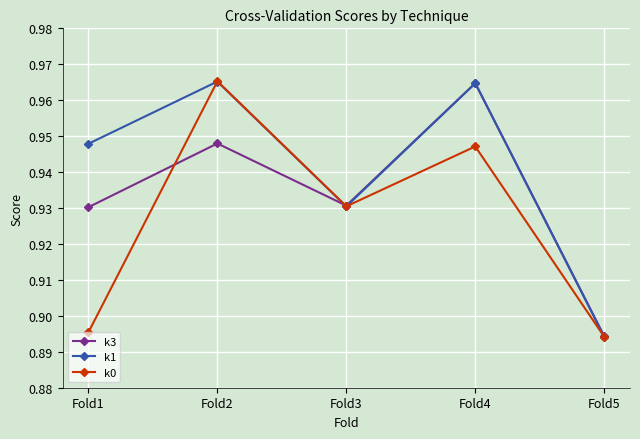

Is it true that k1 equals 1.2 at Fold5?

False